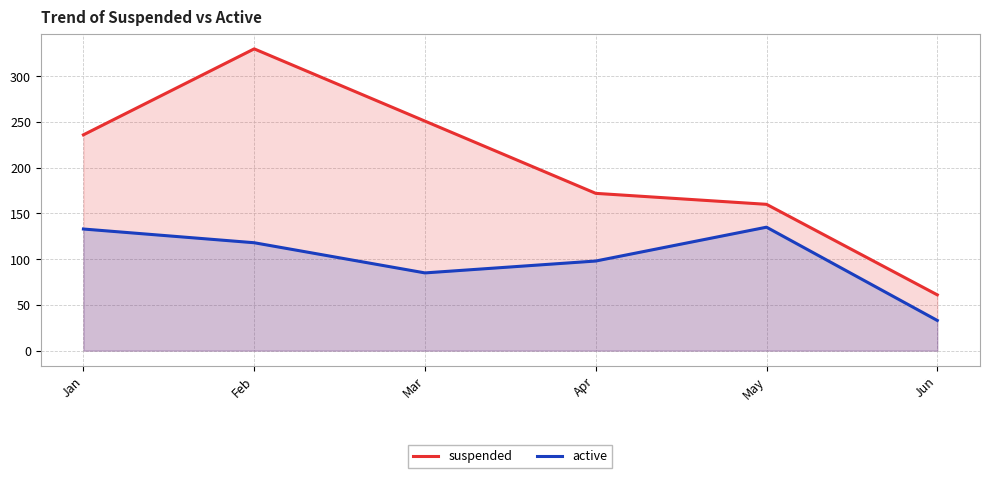

What is the minimum value shown in the chart?

33